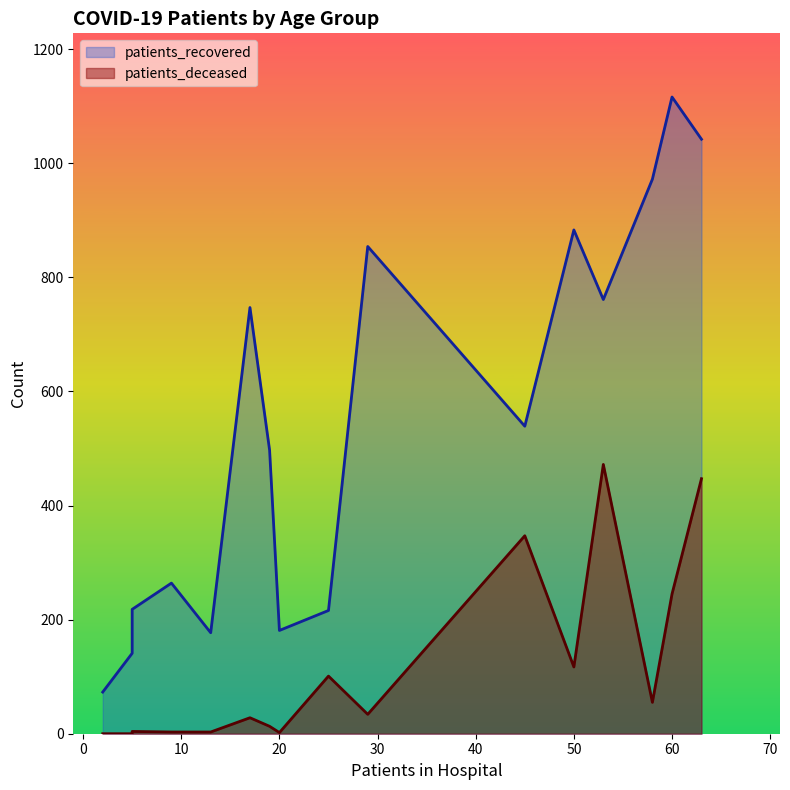

At 25 - 29, list the series in order from smallest to largest.

patients_deceased, patients_recovered